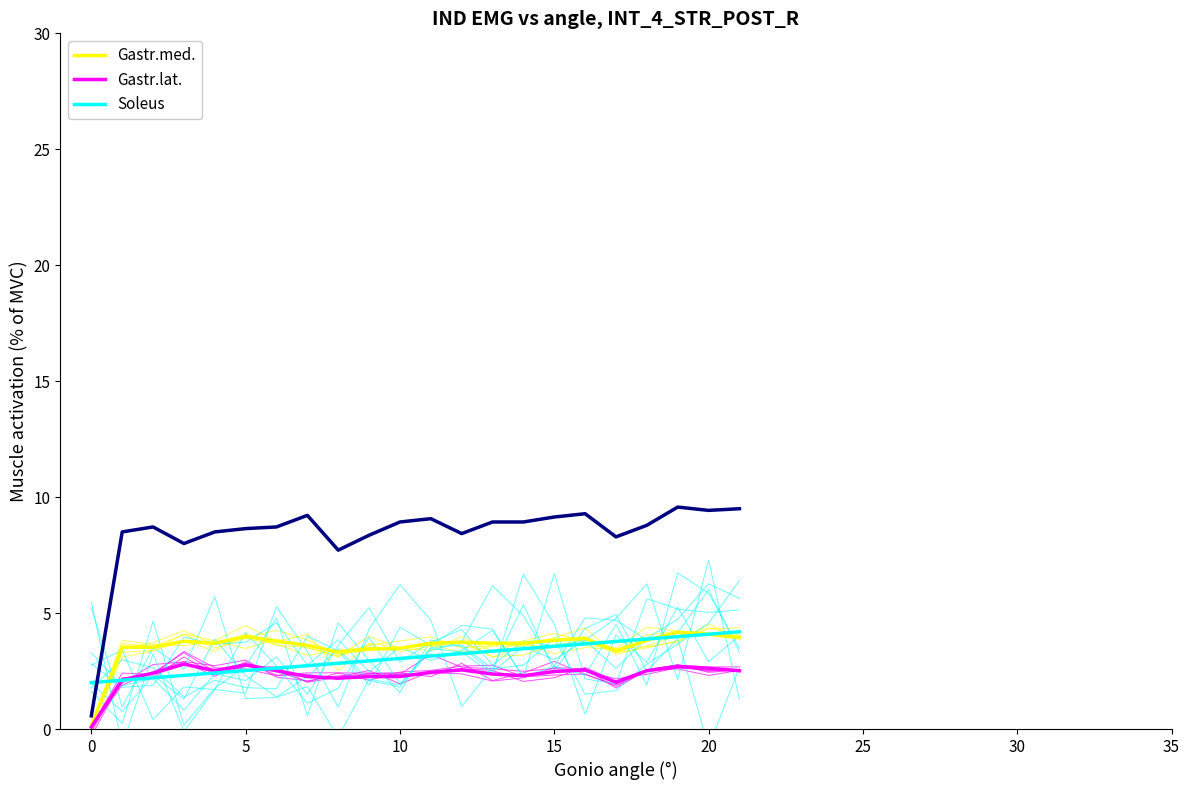

Rank the series by their maximum value, from lowest to highest.

Gastr.lat., Gastr.med., Soleus